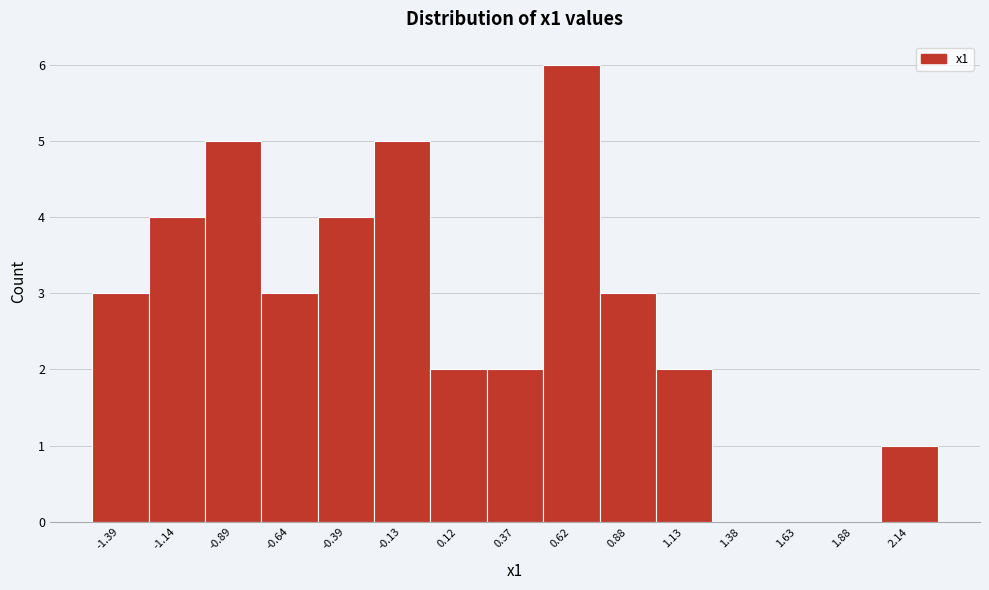

Reading left to right, extract all data points from this chart.

-1.39=3	-1.14=4	-0.89=5	-0.64=3	-0.39=4	-0.13=5	0.12=2	0.37=2	0.62=6	0.88=3	1.13=2	1.38=0	1.63=0	1.88=0	2.14=1